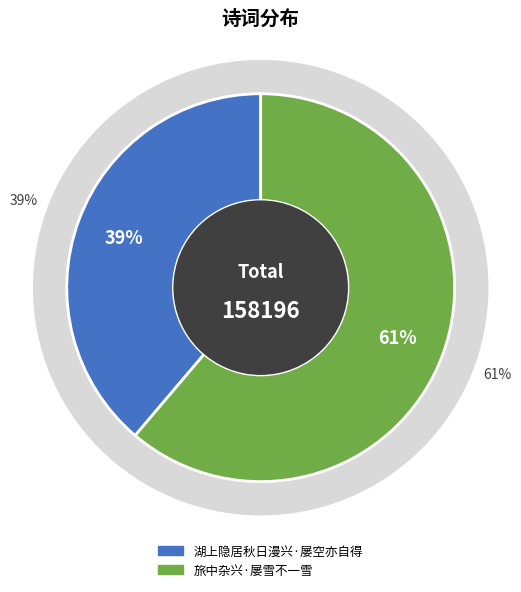

Combined, do 湖上隐居秋日漫兴·屡空亦自得 and 旅中杂兴·屡雪不一雪 account for over 50%?

Yes